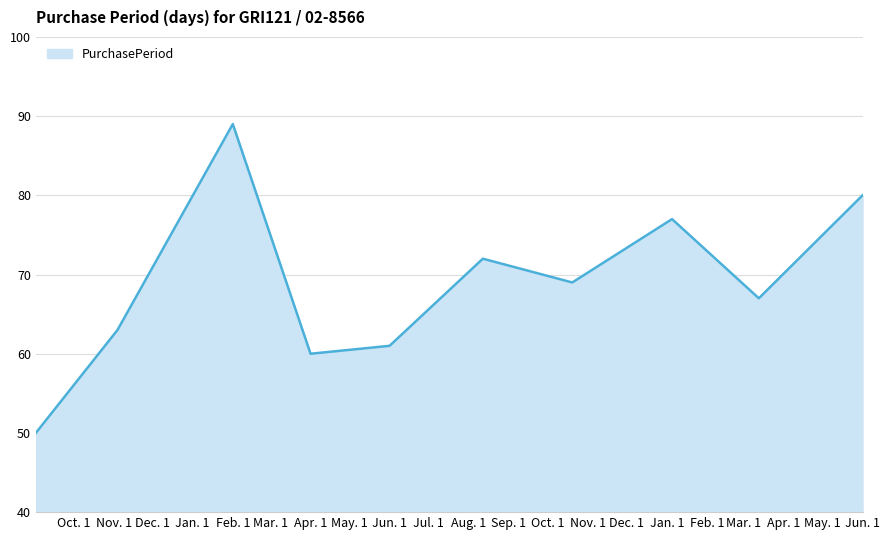

What is the difference between the maximum and minimum values?

39